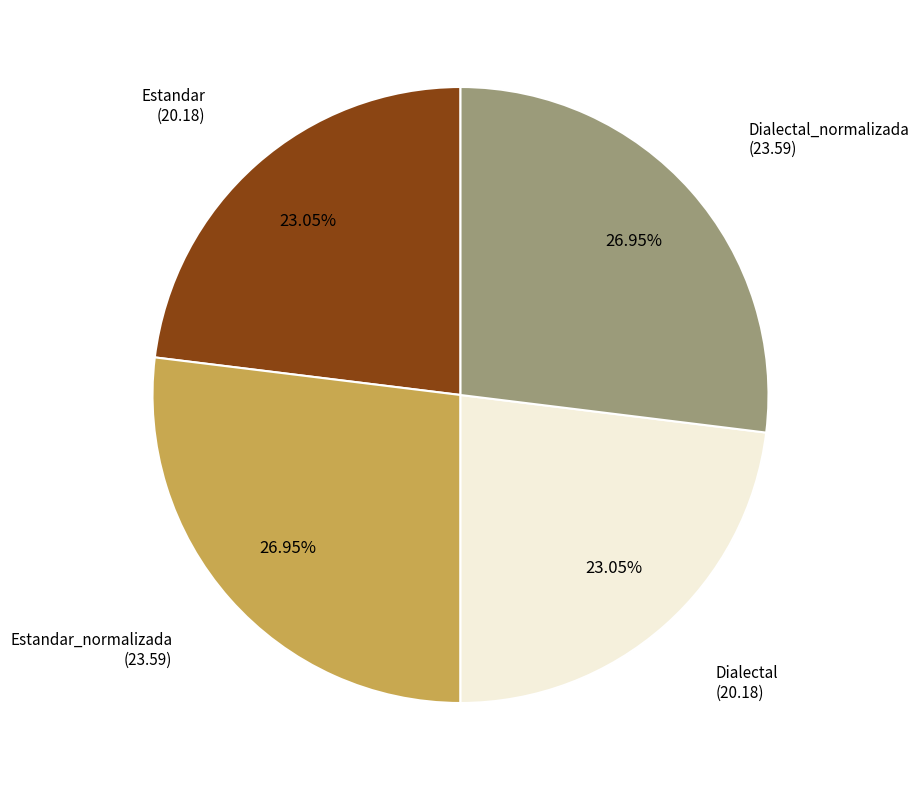

How many slices are in this pie chart?

4